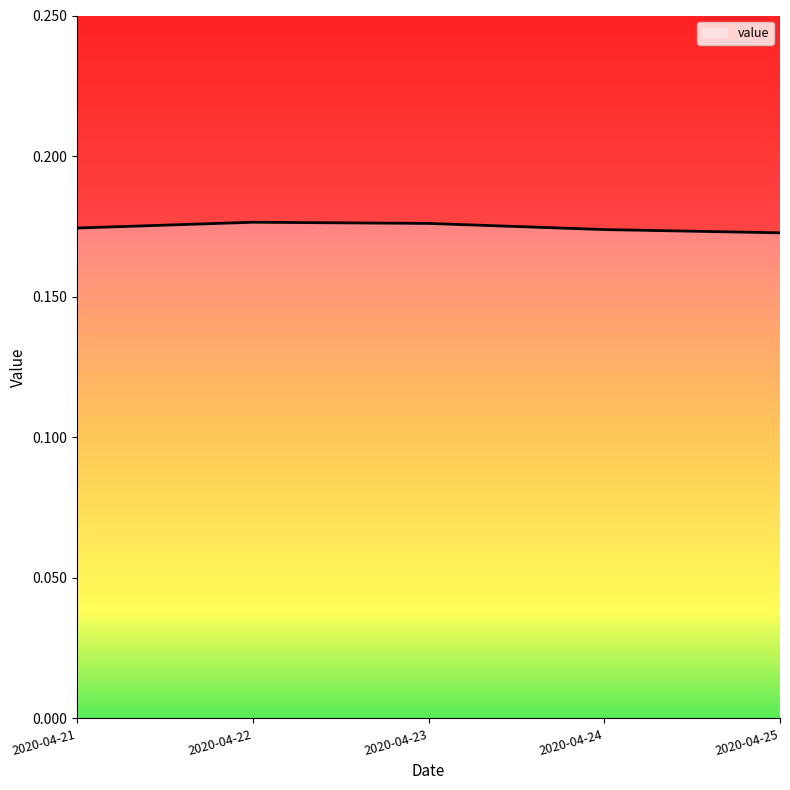

What is the sum of the values at 2020-04-22 and 2020-04-23?

0.4